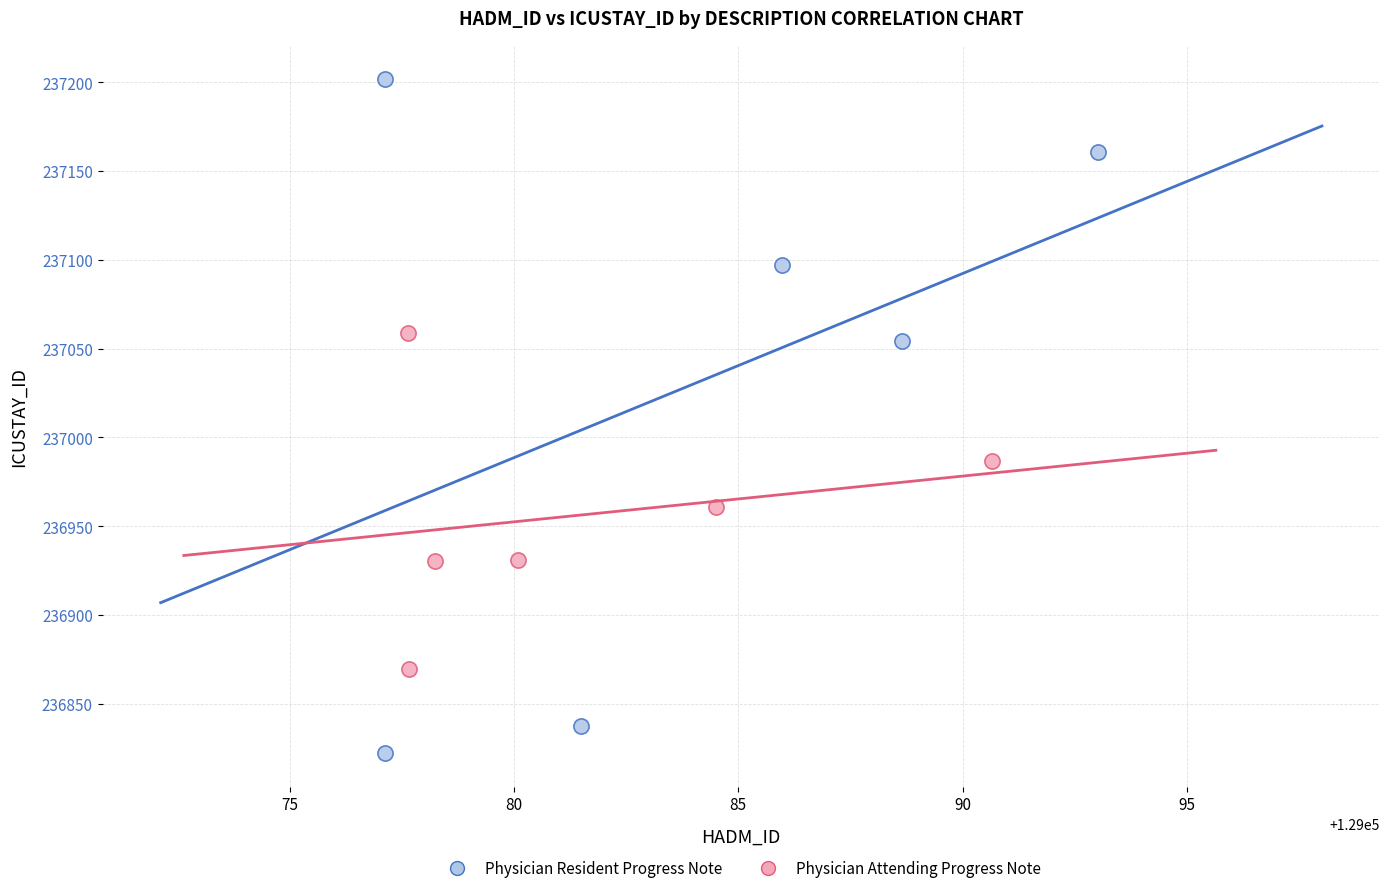

Which series has the largest Y range (max minus min)?

Physician Resident Progress Note